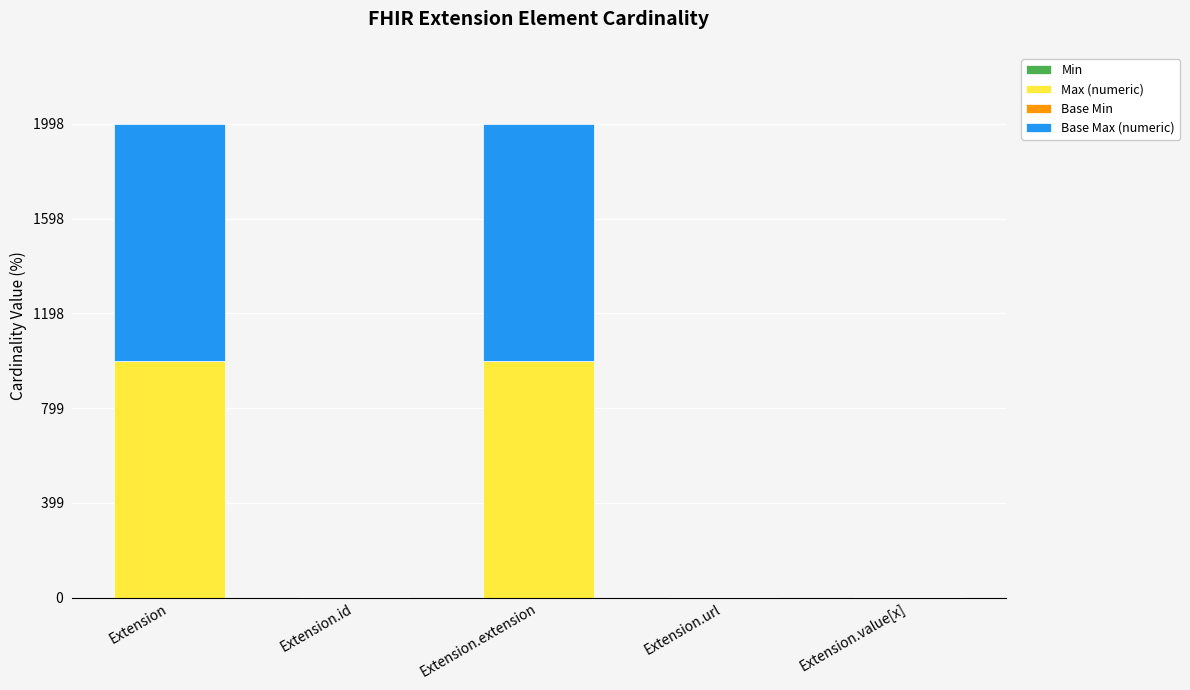

What is the total value across all series at Extension.extension?

1998